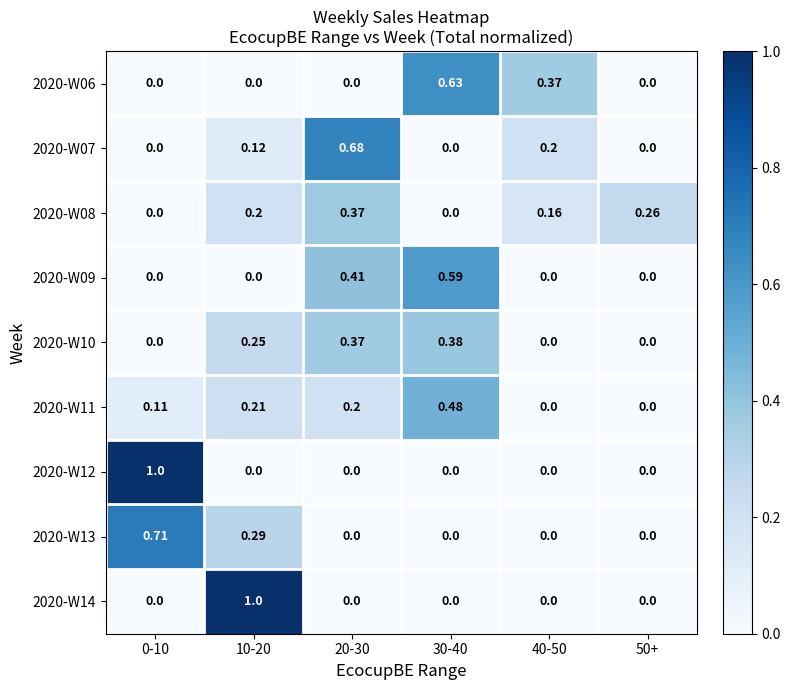

Is the value of 2020-W08 at 40-50 greater than the value of 2020-W09 at 0-10?

Yes